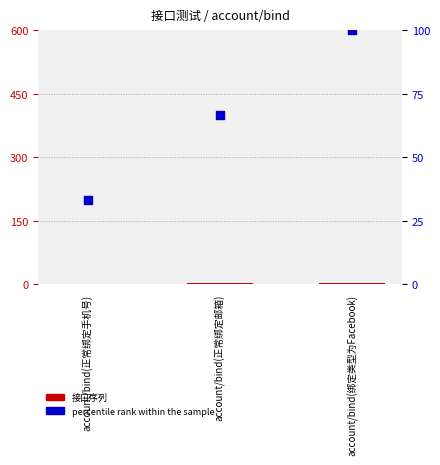

At which category is the sum across all series the highest?

account/bind(绑定类型为Facebook)